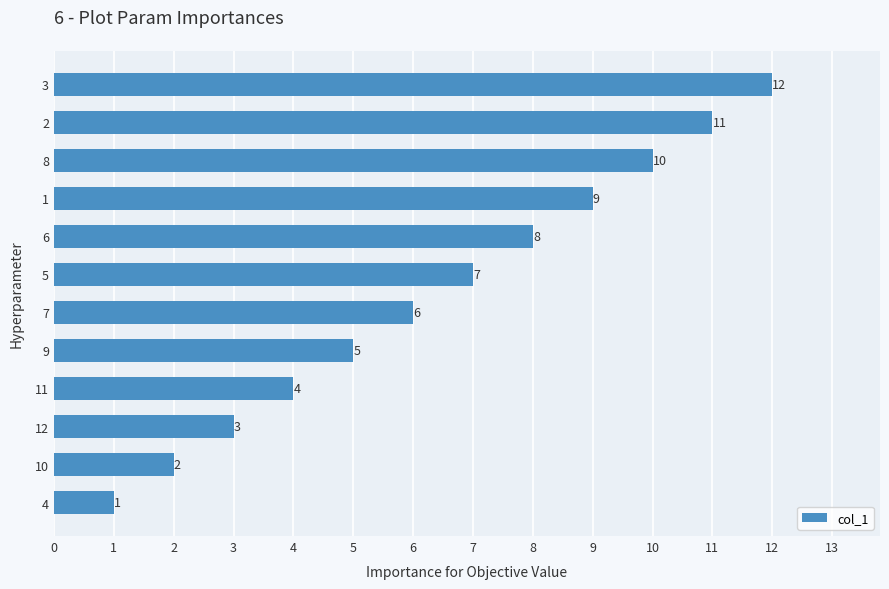

What is the maximum value shown in the chart?

12